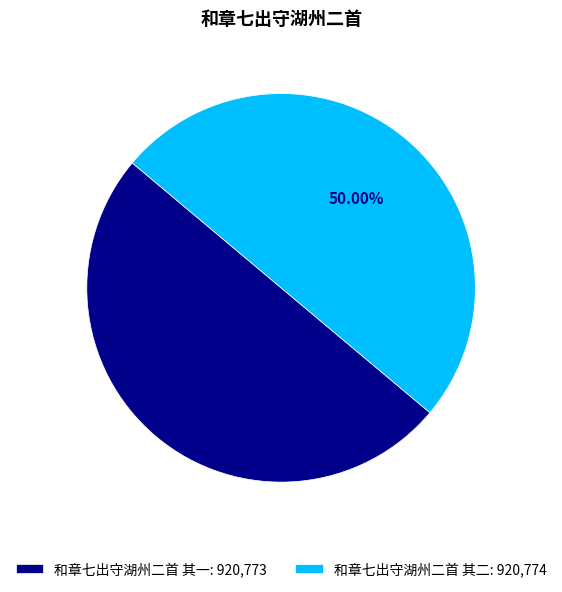

What is the ratio of the value at 和章七出守湖州二首 其一: 920,773 to the value at 和章七出守湖州二首 其二: 920,774?

1.0